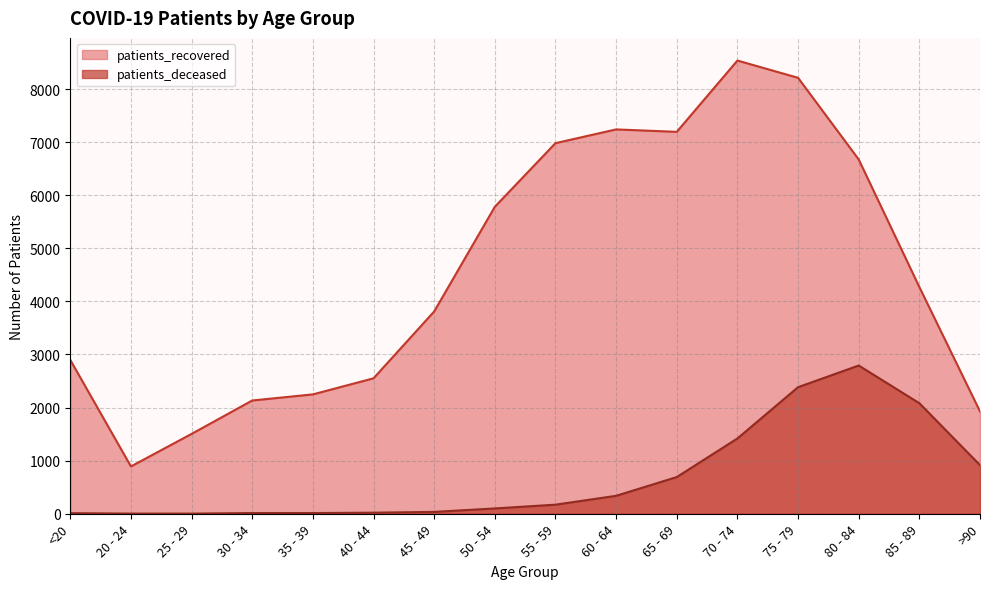

What is the maximum value for patients_recovered?

8536